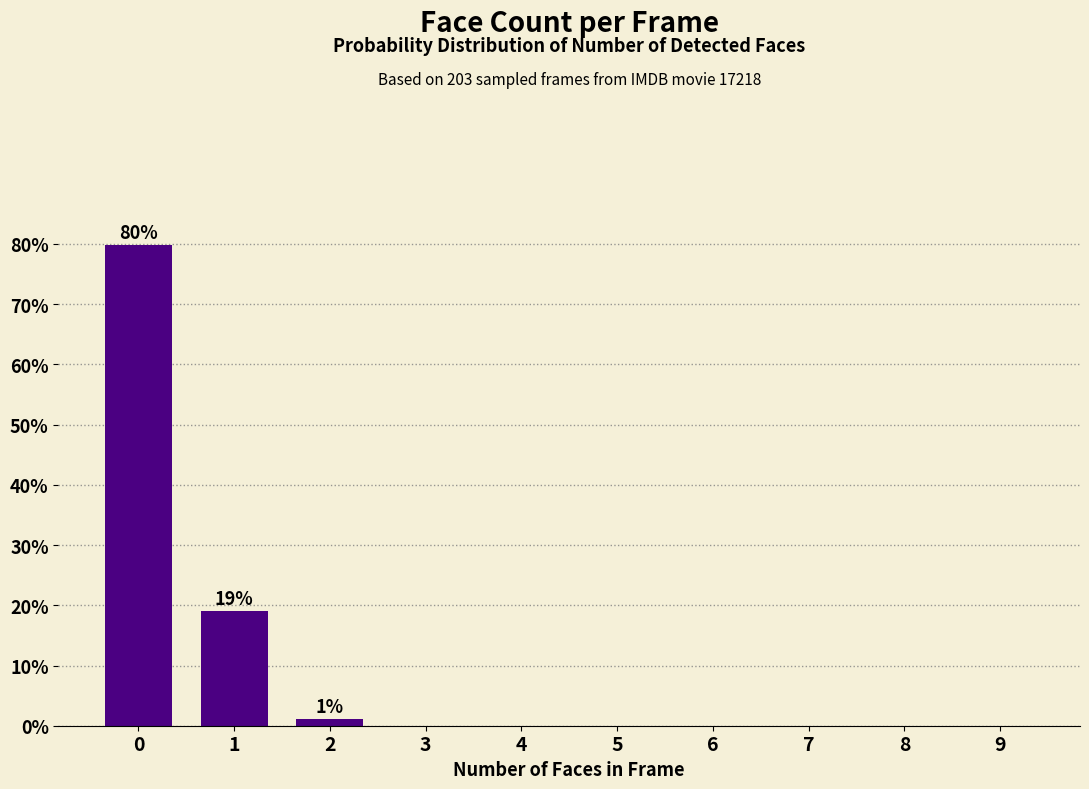

Reading right to left, list all the values displayed in this chart.

9=0.0	8=0.0	7=0.0	6=0.0	5=0.0	4=0.0	3=0.0	2=1.2	1=19.0	0=79.8